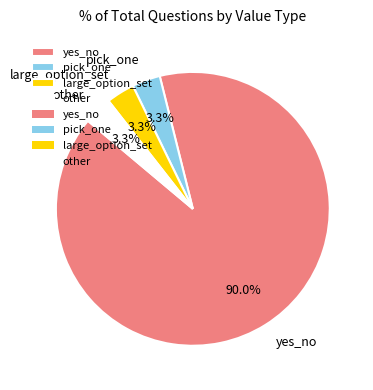

How many segments does this pie chart have?

4